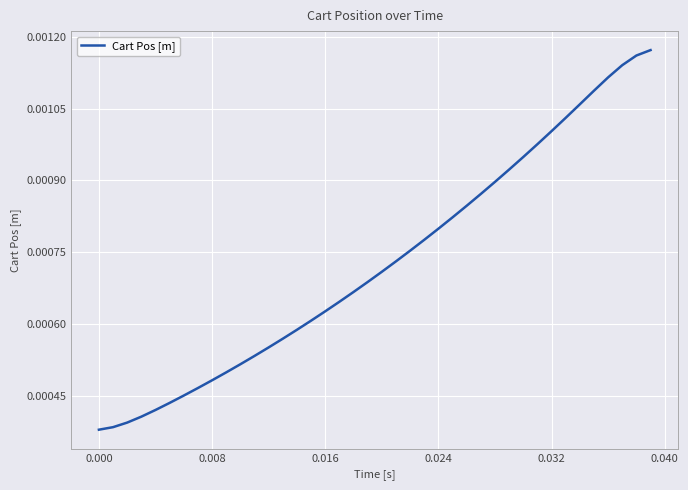

Does the chart have visible grid lines?

Yes